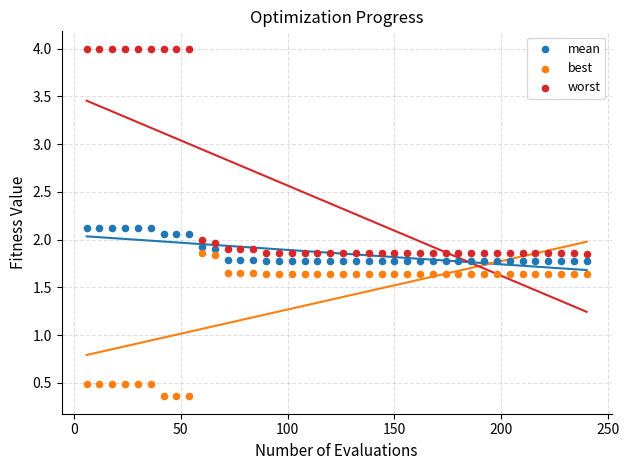

What are all the series names shown in the legend?

mean, best, worst